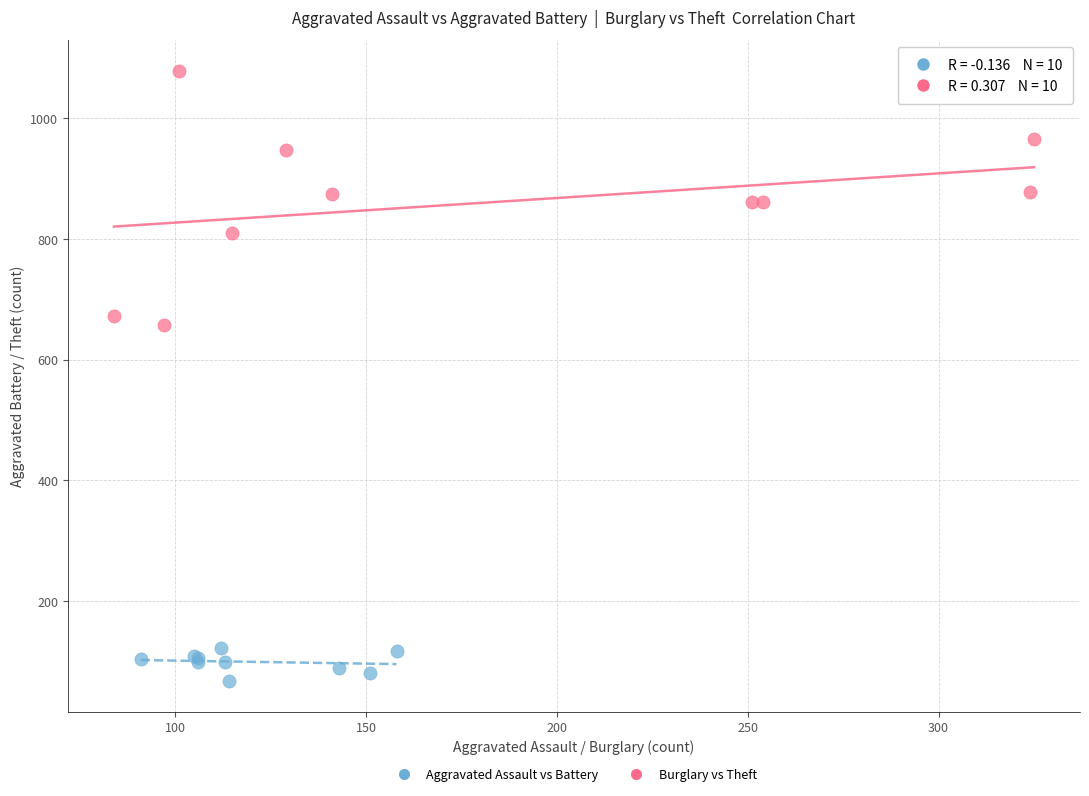

Which series reaches the maximum Y coordinate?

Burglary vs Theft